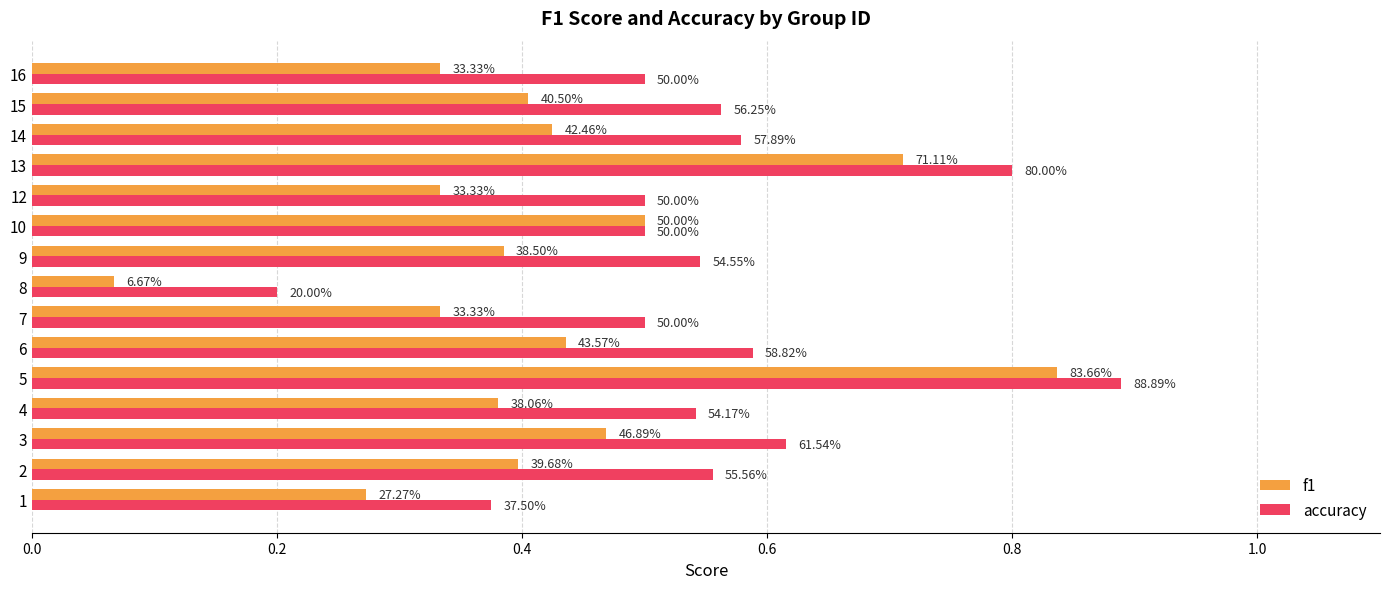

Reading left to right, what are all the values shown in this chart?

f1: 0.3	0.4	0.5	0.4	0.8	0.4	0.3	0.1	0.4	0.5	0.3	0.7	0.4	0.4	0.3
accuracy: 0.4	0.6	0.6	0.5	0.9	0.6	0.5	0.2	0.5	0.5	0.5	0.8	0.6	0.6	0.5